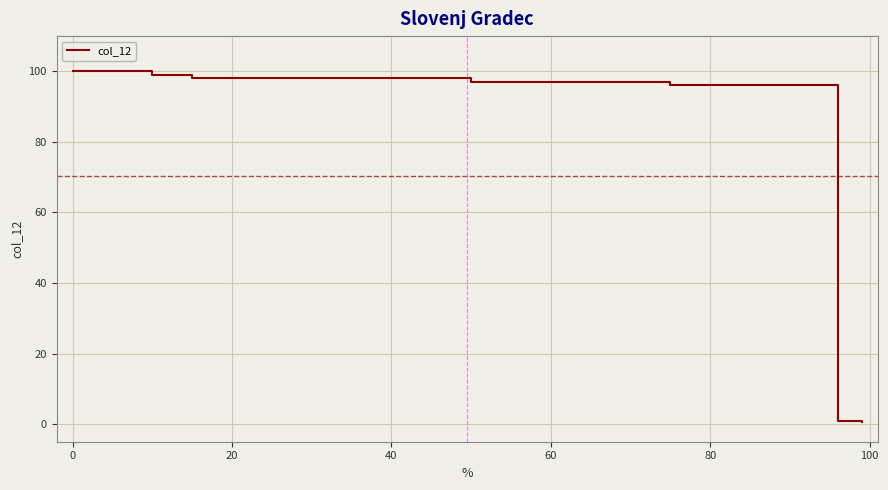

What is the difference between the second highest and minimum values?

98.3